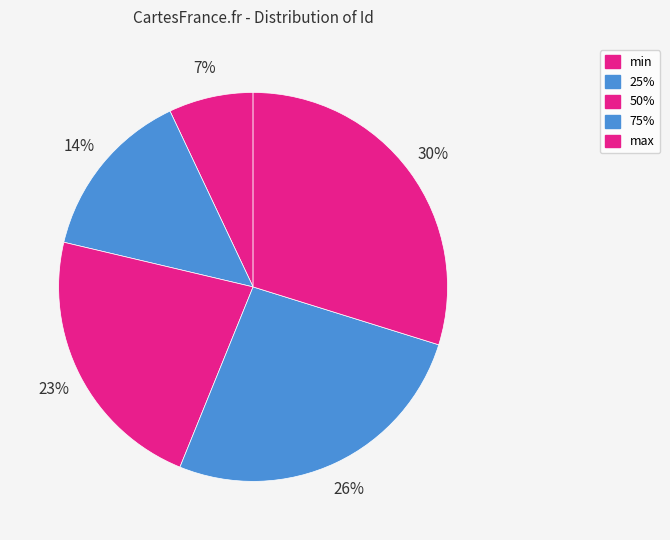

Is there any slice that represents more than half of the pie?

No